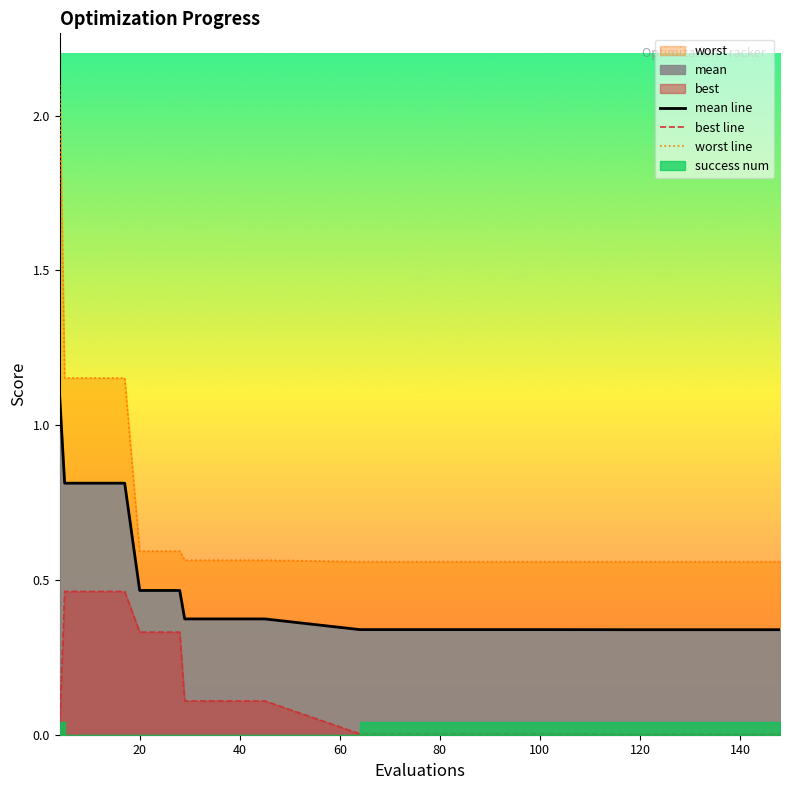

True or false: mean line and best line intersect in this chart.

False